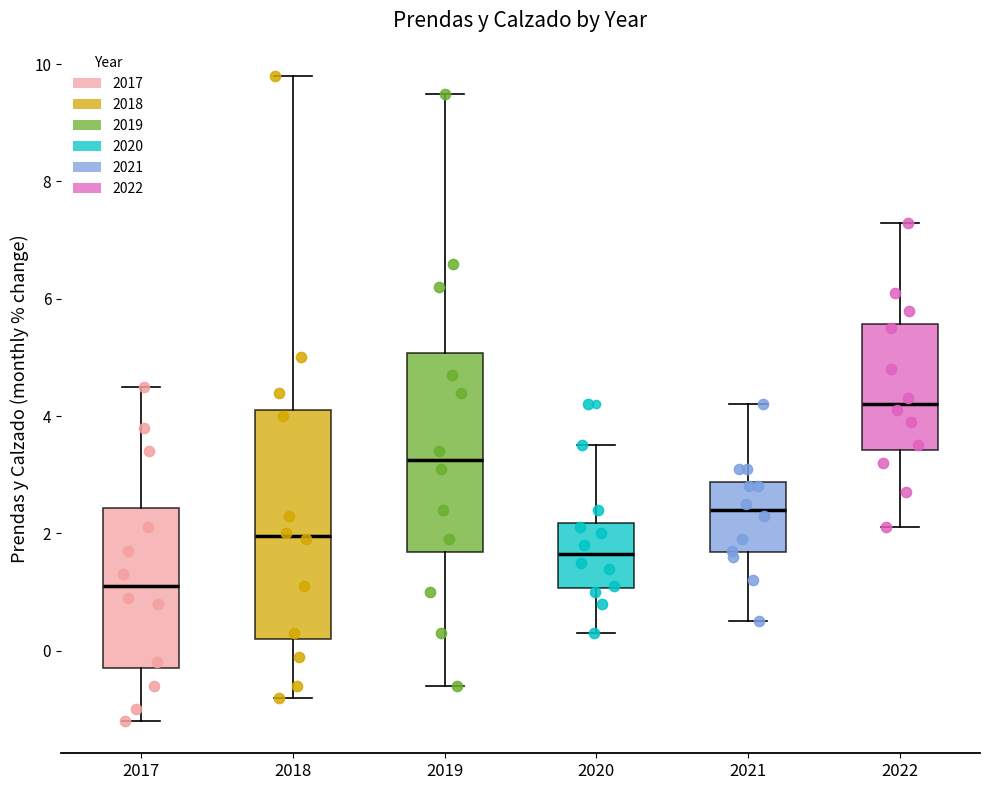

Comparing the boxes themselves (not the whiskers), which one is the tallest?

2018